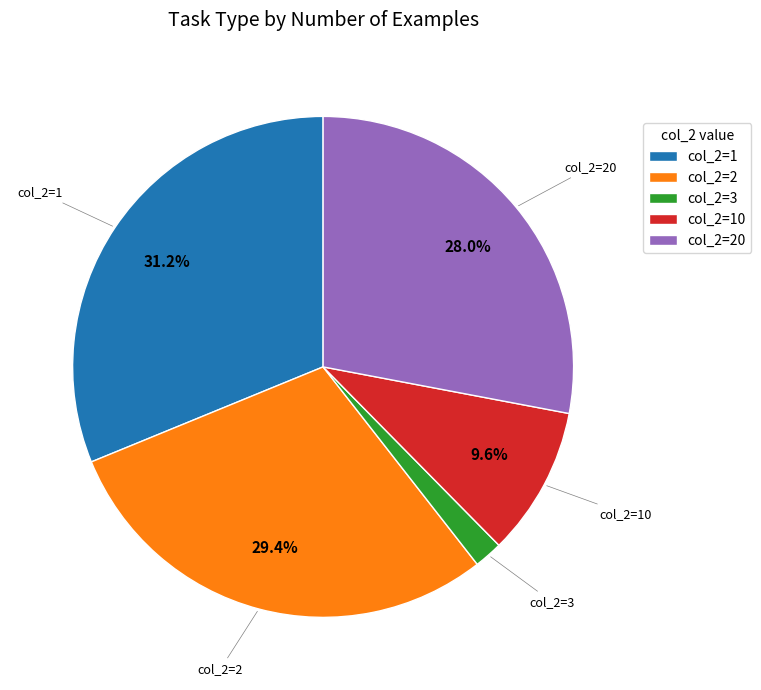

Does col_2=10 represent more than half of the total?

No